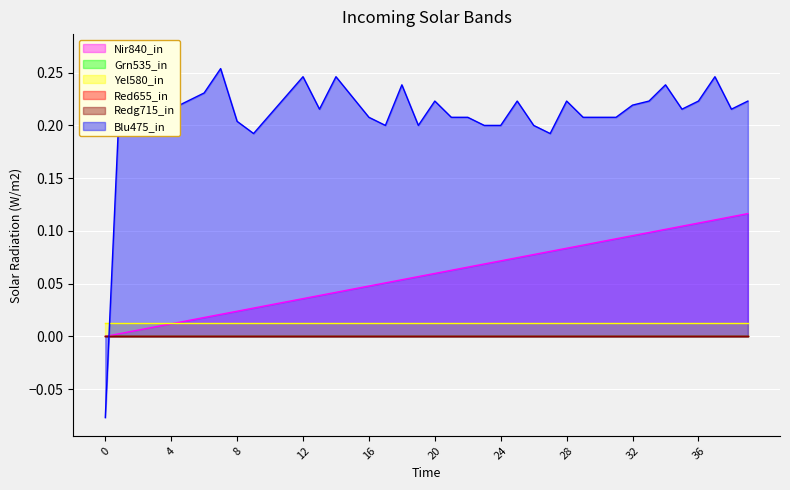

Reading left to right, what are all the values shown in this chart?

col_40: 0.0	0.0	0.0	0.0	0.0	0.0	0.0	0.0	0.0	0.0	0.0	0.0	0.0	0.0	0.0	0.0	0.0	0.1	0.1	0.1	0.1	0.1	0.1	0.1	0.1	0.1	0.1	0.1	0.1	0.1	0.1	0.1	0.1	0.1	0.1	0.1	0.1	0.1	0.1	0.1
col_9: 0.0	0.0	0.0	0.0	0.0	0.0	0.0	0.0	0.0	0.0	0.0	0.0	0.0	0.0	0.0	0.0	0.0	0.0	0.0	0.0	0.0	0.0	0.0	0.0	0.0	0.0	0.0	0.0	0.0	0.0	0.0	0.0	0.0	0.0	0.0	0.0	0.0	0.0	0.0	0.0
col_10: 0.0	0.0	0.0	0.0	0.0	0.0	0.0	0.0	0.0	0.0	0.0	0.0	0.0	0.0	0.0	0.0	0.0	0.0	0.0	0.0	0.0	0.0	0.0	0.0	0.0	0.0	0.0	0.0	0.0	0.0	0.0	0.0	0.0	0.0	0.0	0.0	0.0	0.0	0.0	0.0
col_35: 0.0	0.0	0.0	0.0	0.0	0.0	0.0	0.0	0.0	0.0	0.0	0.0	0.0	0.0	0.0	0.0	0.0	0.0	0.0	0.0	0.0	0.0	0.0	0.0	0.0	0.0	0.0	0.0	0.0	0.0	0.0	0.0	0.0	0.0	0.0	0.0	0.0	0.0	0.0	0.0
col_36: 0.0	0.0	0.0	0.0	0.0	0.0	0.0	0.0	0.0	0.0	0.0	0.0	0.0	0.0	0.0	0.0	0.0	0.0	0.0	0.0	0.0	0.0	0.0	0.0	0.0	0.0	0.0	0.0	0.0	0.0	0.0	0.0	0.0	0.0	0.0	0.0	0.0	0.0	0.0	0.0
col_0: -0.1	0.3	0.3	0.3	0.2	0.2	0.2	0.3	0.2	0.2	0.2	0.2	0.2	0.2	0.2	0.2	0.2	0.2	0.2	0.2	0.2	0.2	0.2	0.2	0.2	0.2	0.2	0.2	0.2	0.2	0.2	0.2	0.2	0.2	0.2	0.2	0.2	0.2	0.2	0.2